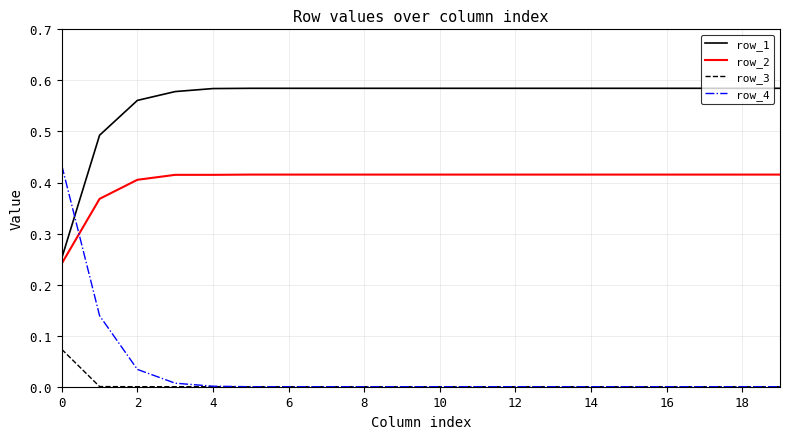

Which series has the largest range (max minus min)?

row_4